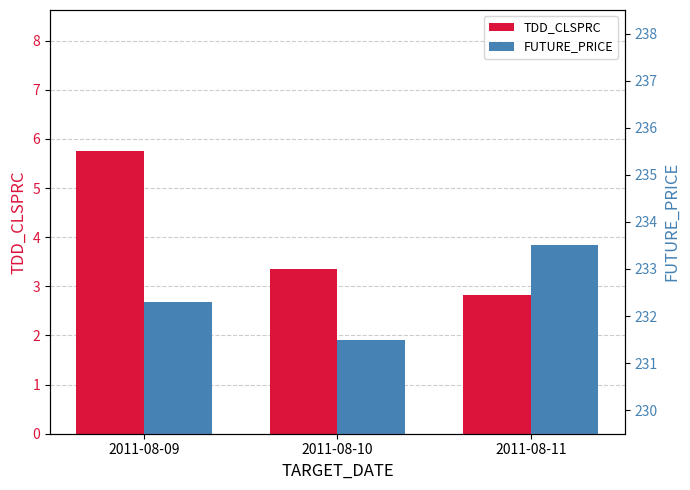

What is the value of the TDD_CLSPRC bar at the 1st from the left?

5.8